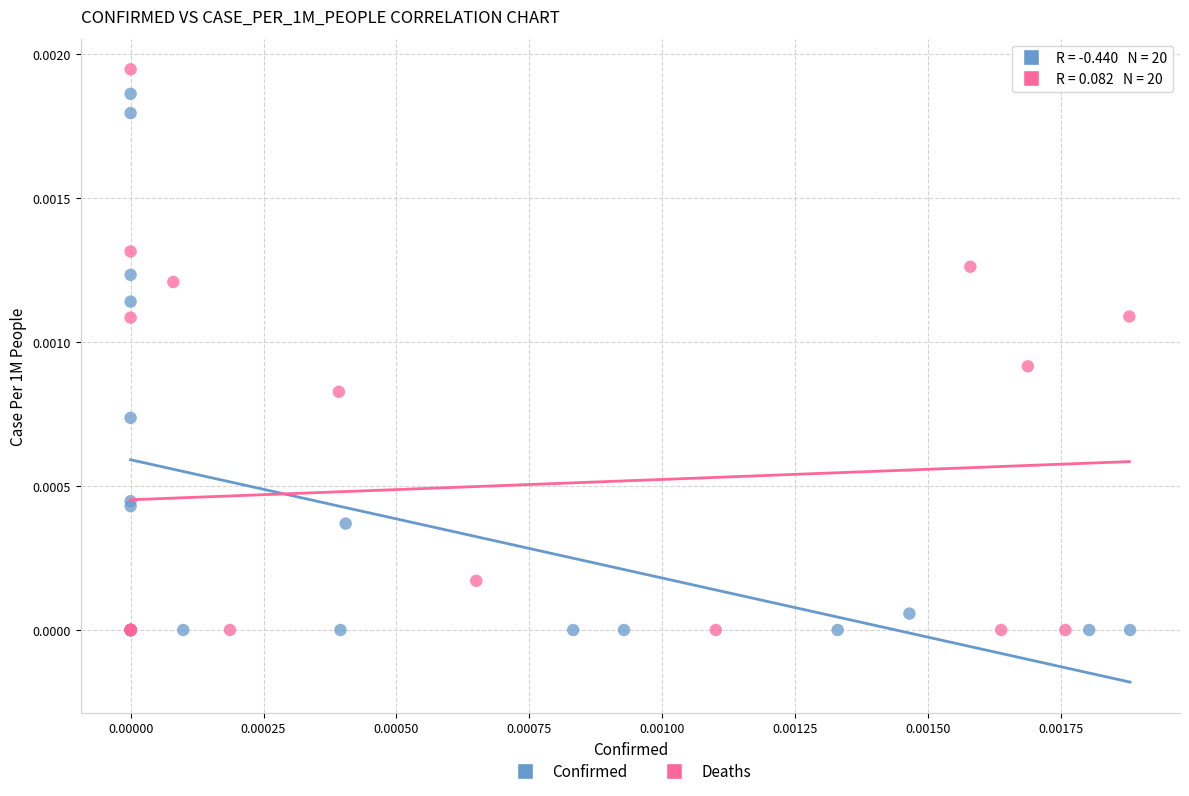

Which series reaches the maximum Y coordinate?

Deaths